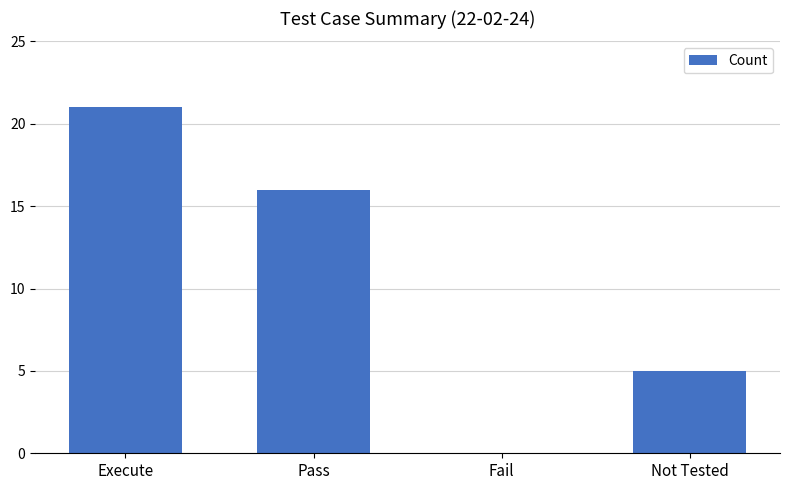

What is the change in value from Fail to Not Tested?

+5